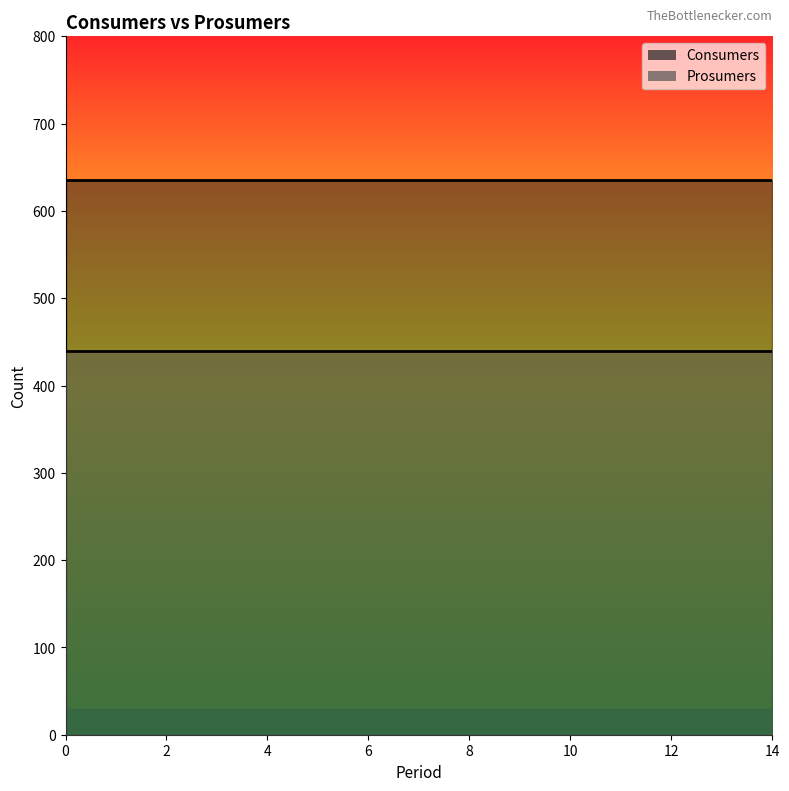

What is the spread (max minus min) of values at 5?

195